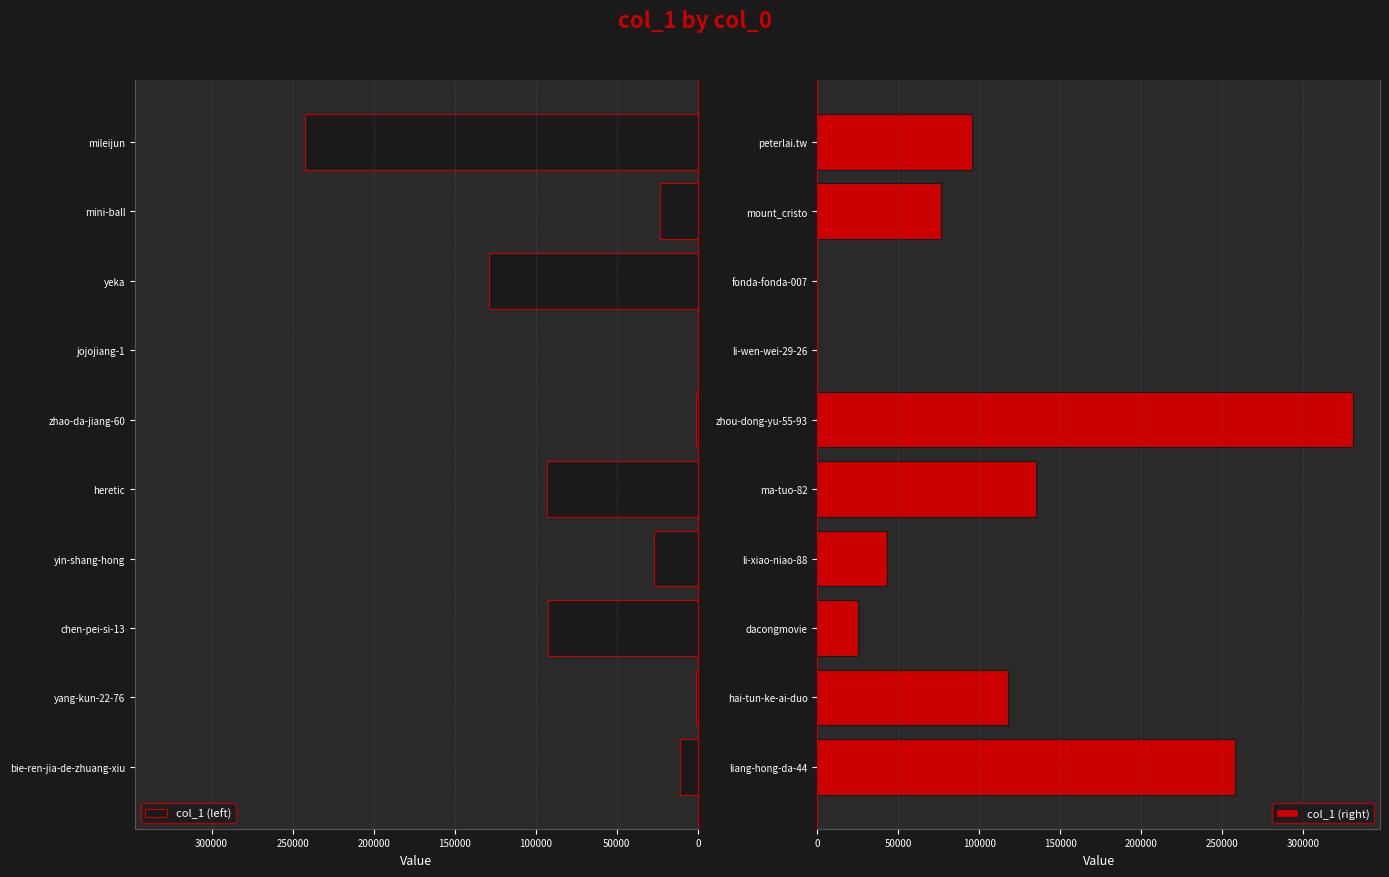

How many groups of bars are there?

10